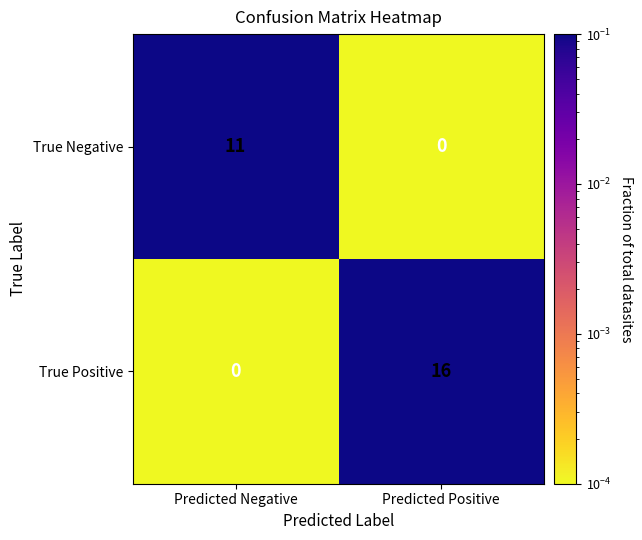

List the labels in order of True Negative value, largest first.

Predicted Negative, Predicted Positive